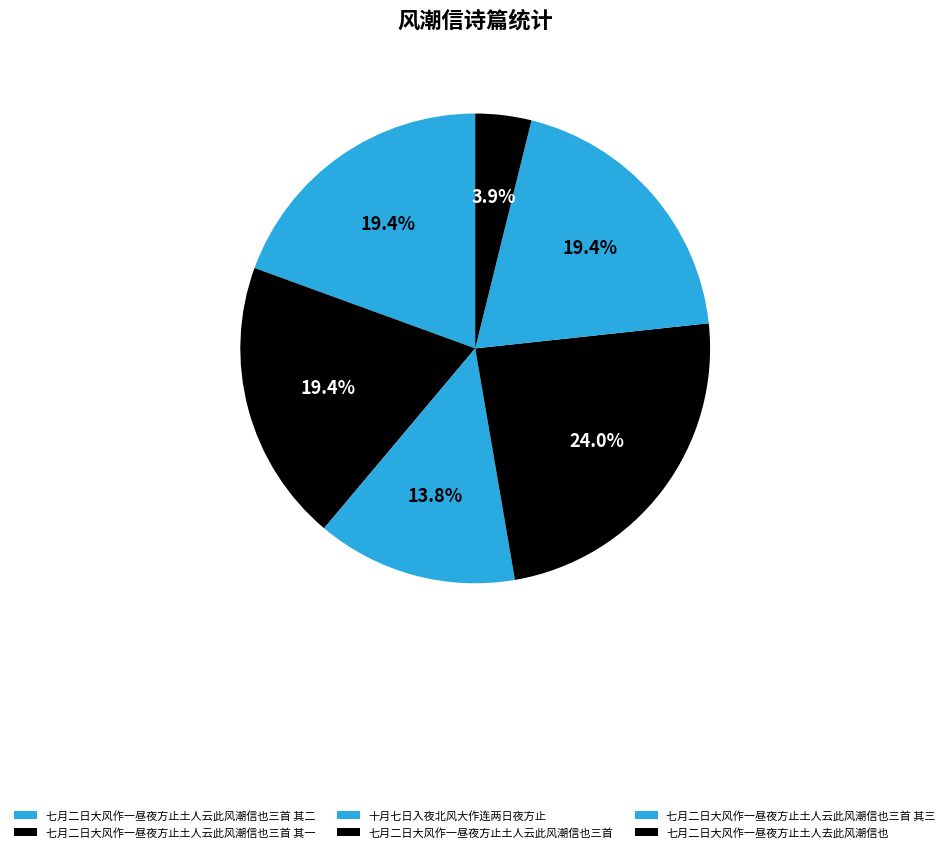

How many segments does this pie chart have?

6